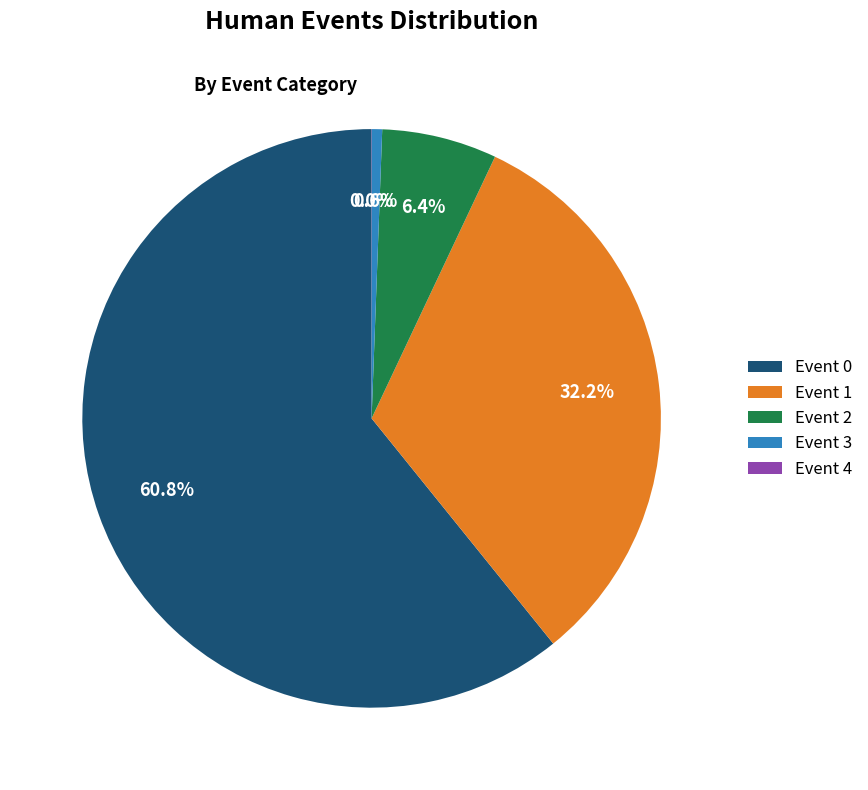

To the nearest percent, what is the average slice percentage?

20%